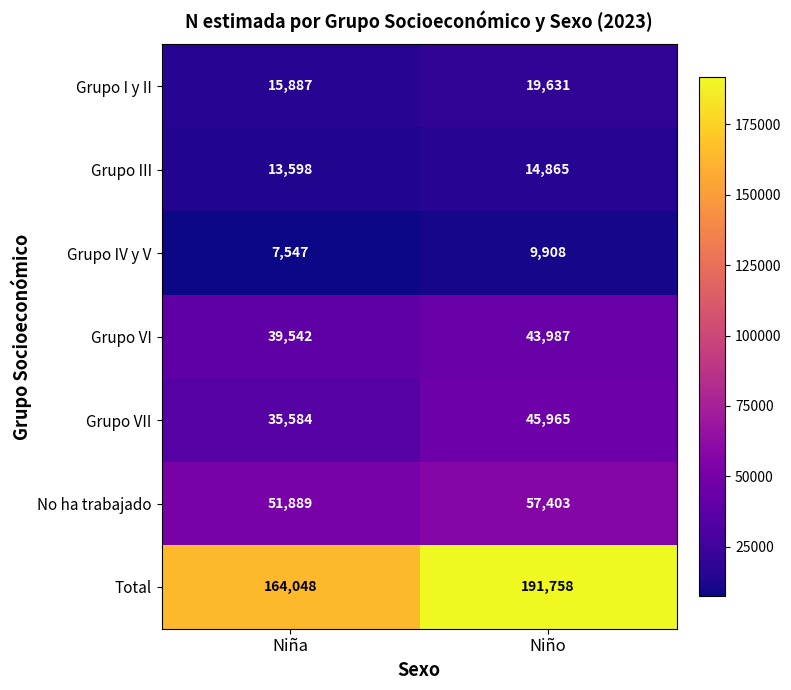

Which series has the largest range (max minus min)?

Total